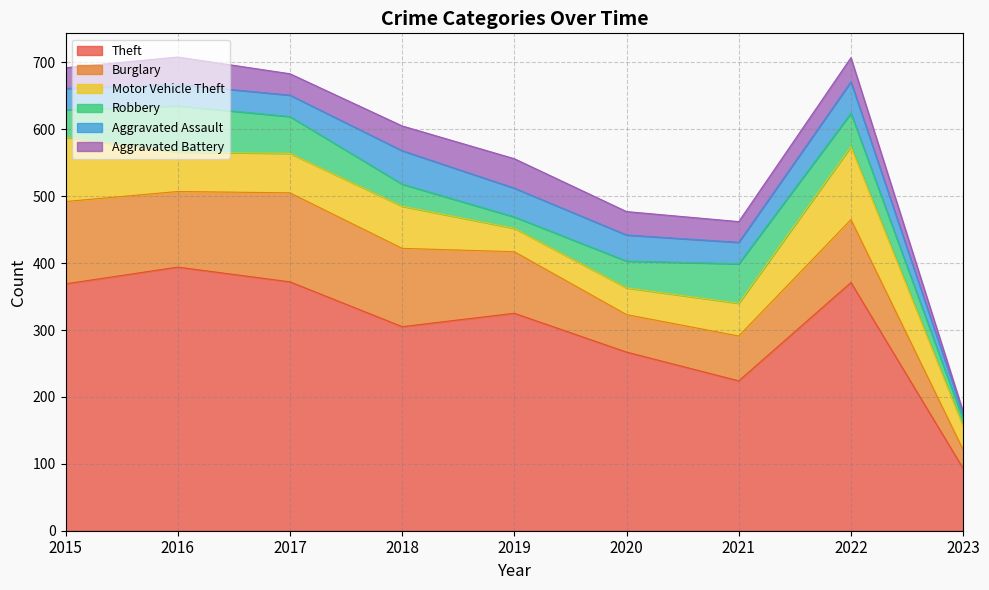

What is the value of the Theft point at the 9th from the left?

93